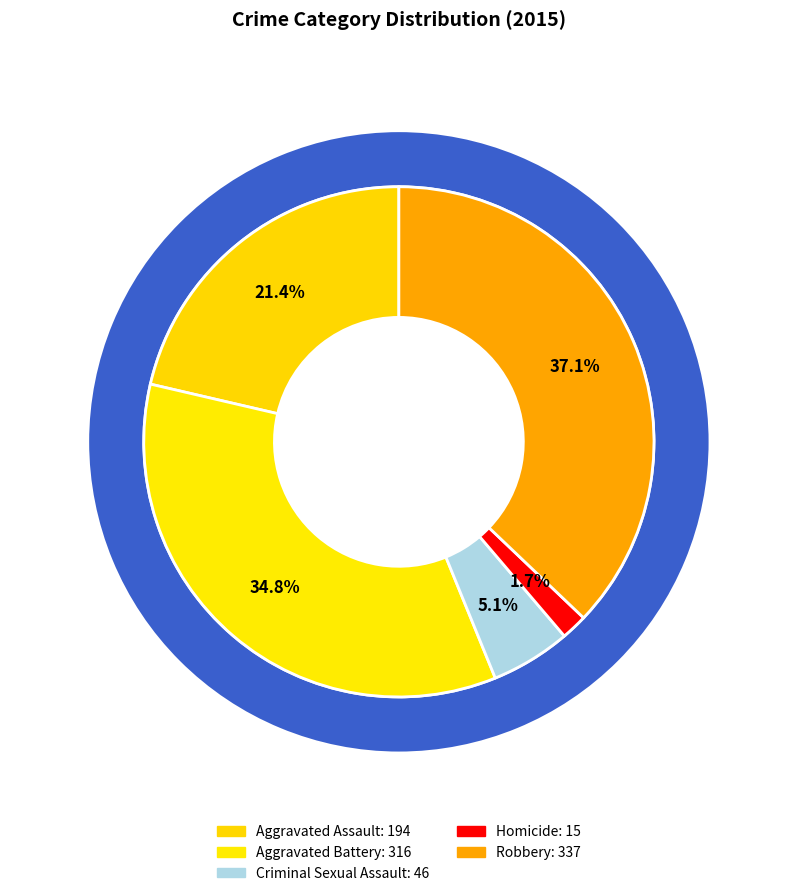

Is Robbery the majority of the pie?

No